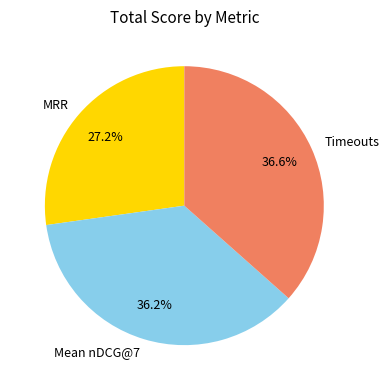

Which category has the smallest portion of the pie?

MRR